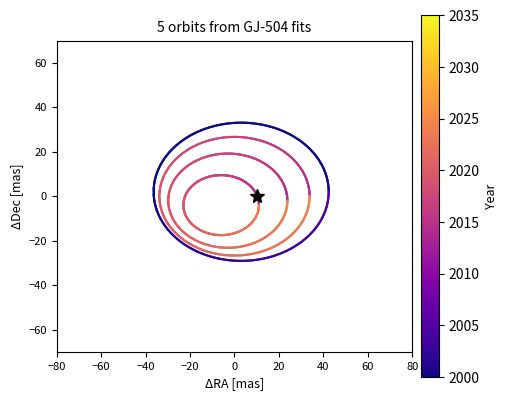

What is the average value of the orbit_4 series?

2.3